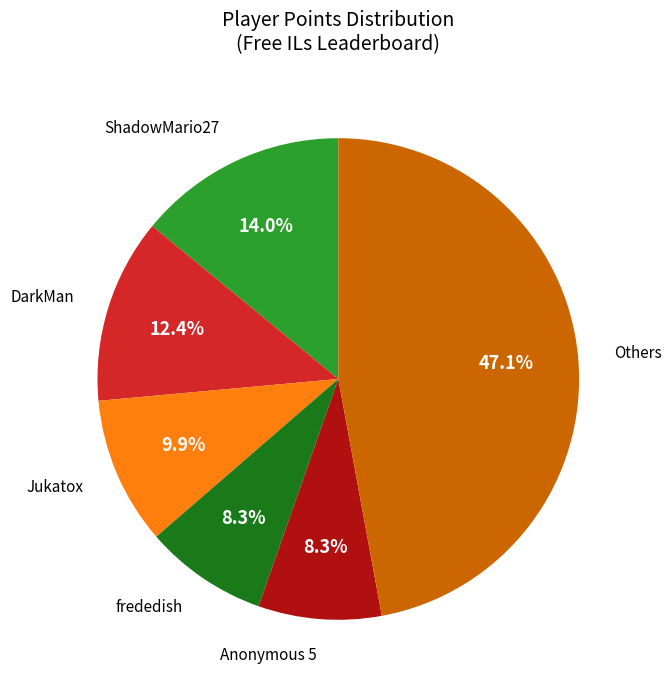

Does any single category account for the majority?

No